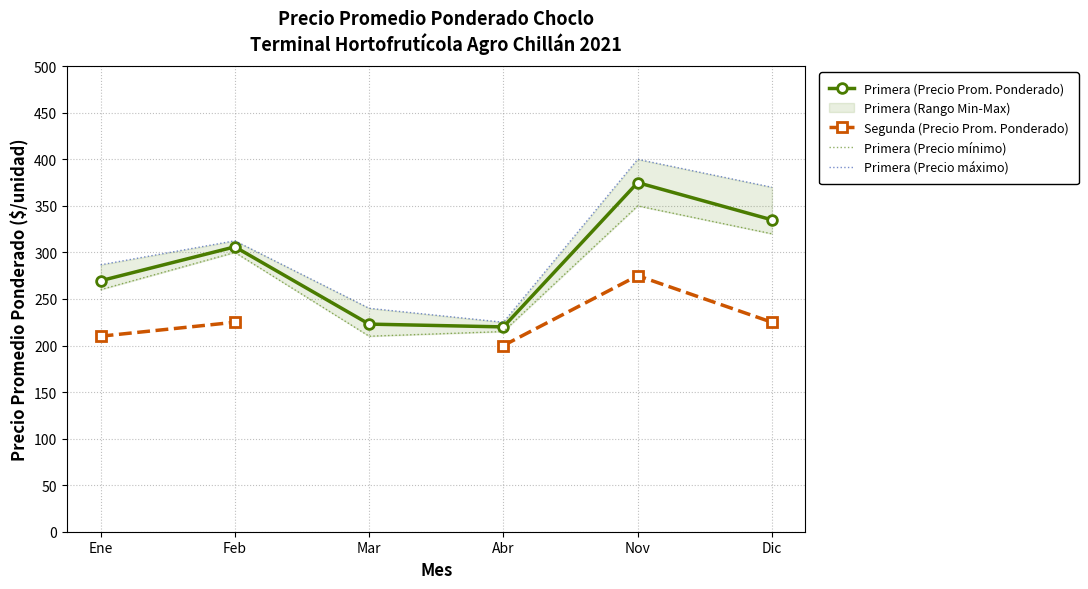

The value of Primera (Precio Prom. Ponderado) at Nov is 662.7. True or false?

False